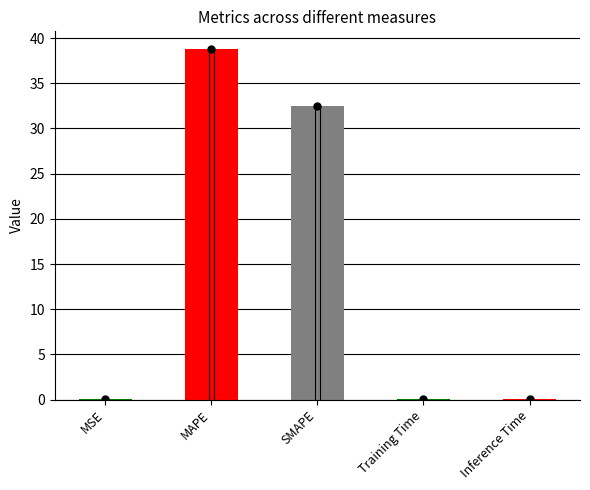

Where is the data nearest to the value 19?

SMAPE